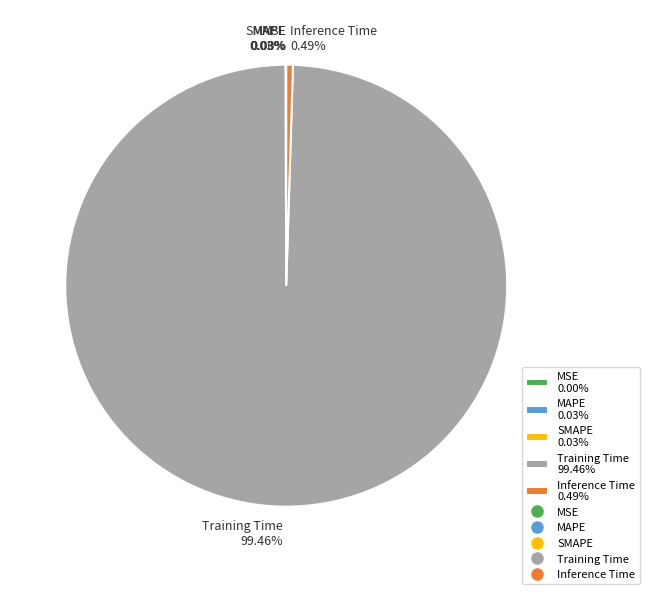

Is there any slice that represents more than half of the pie?

Yes